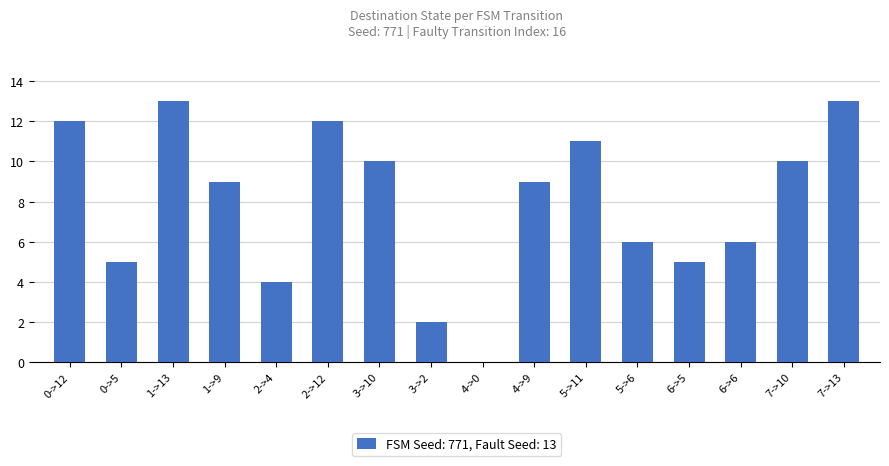

Reading right to left, transcribe all the data shown in this chart.

7->13=13	7->10=10	6->6=6	6->5=5	5->6=6	5->11=11	4->9=9	4->0=0	3->2=2	3->10=10	2->12=12	2->4=4	1->9=9	1->13=13	0->5=5	0->12=12